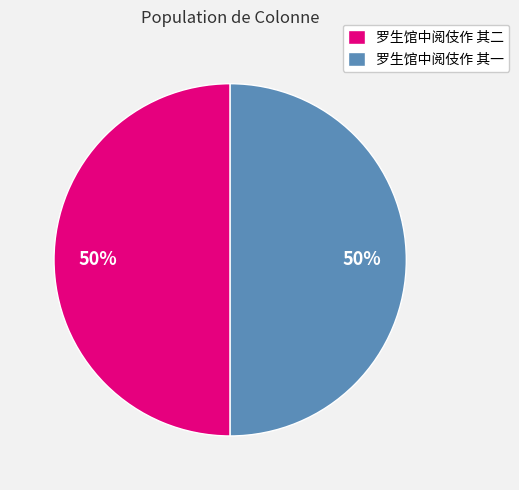

The 罗生馆中阅伎作 其二 slice represents 50% of the pie. True or false?

True